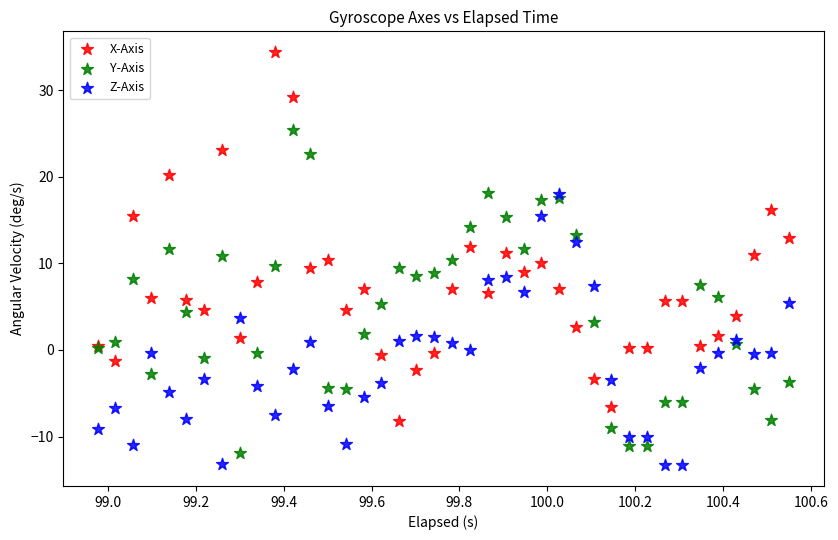

What are all the series names shown in the legend?

X-Axis, Y-Axis, Z-Axis